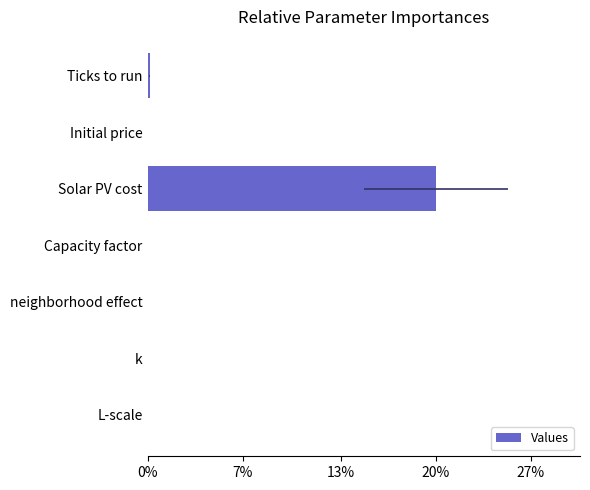

Reading left to right, list all the values displayed in this chart.

0.0	0.0	1.0	0.0	0.0	0.0	0.0